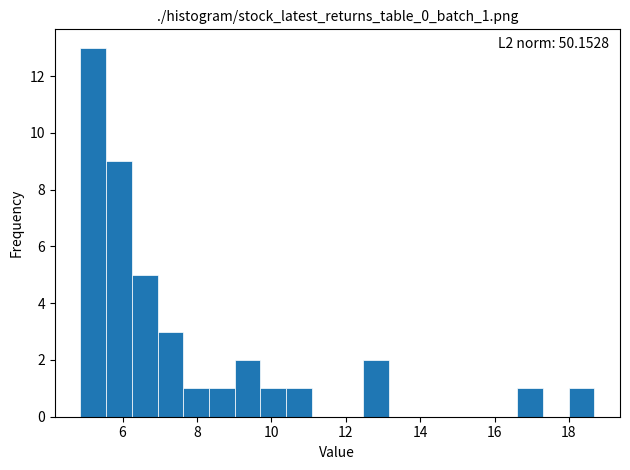

Read against the x-axis, roughly where is the centre of the tallest bar?

5.2